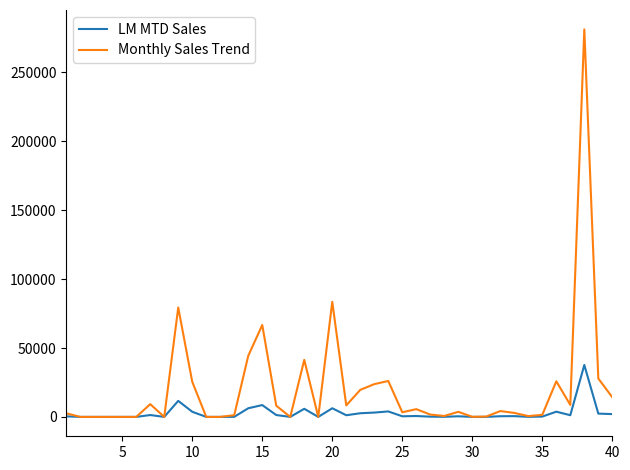

Which series has the largest total across all categories?

Monthly Sales Trend